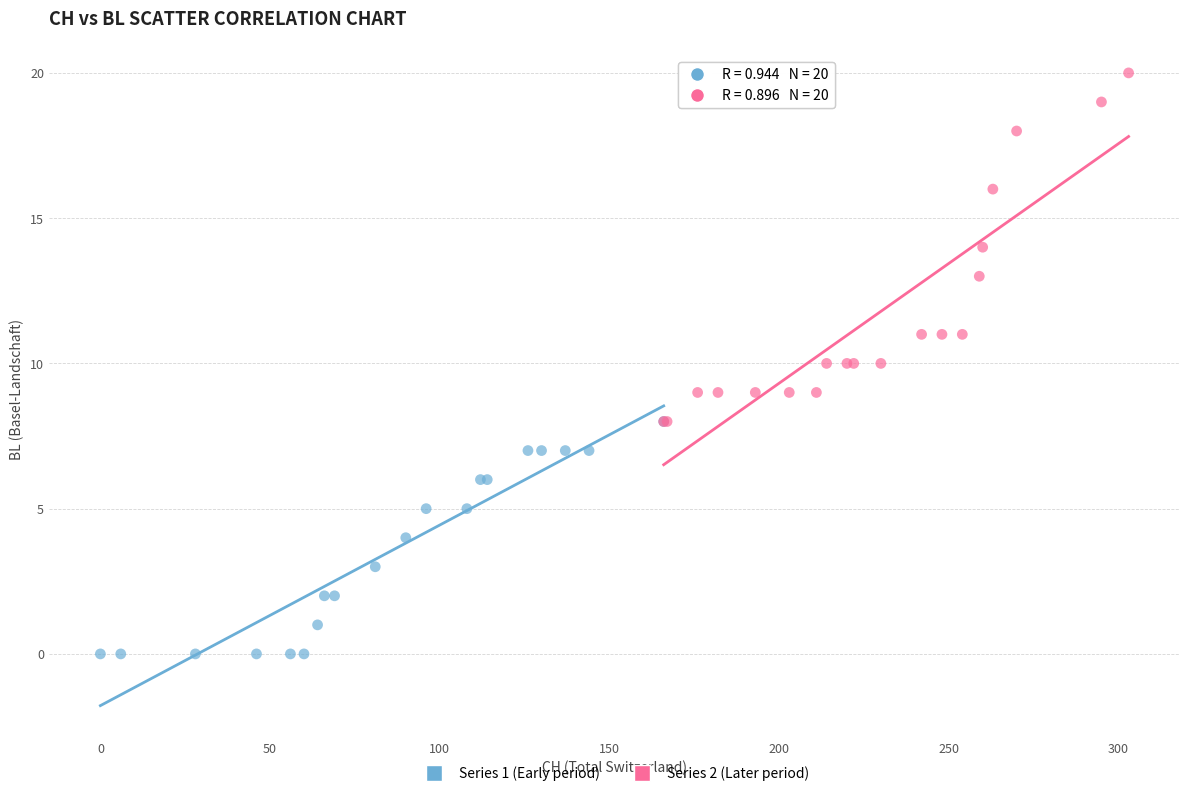

Which series reaches the maximum Y coordinate?

Series 2 (Later period)